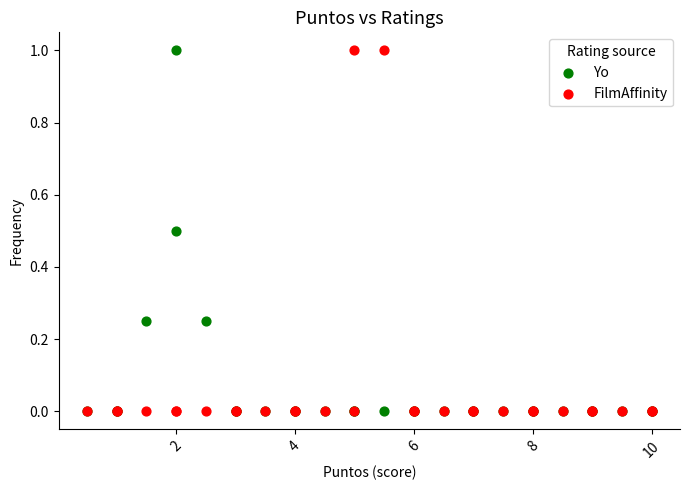

What are all the series names shown in the legend?

Yo, FilmAffinity